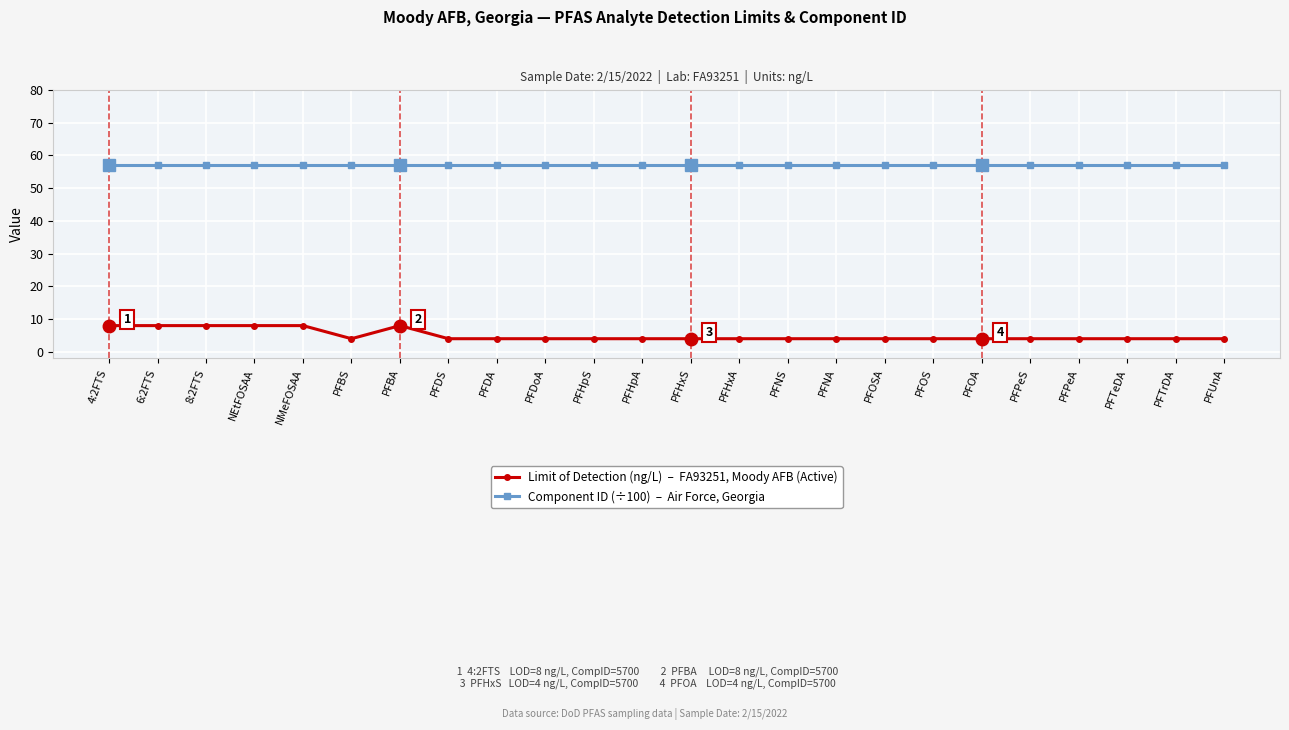

What is the maximum value shown in the chart?

57